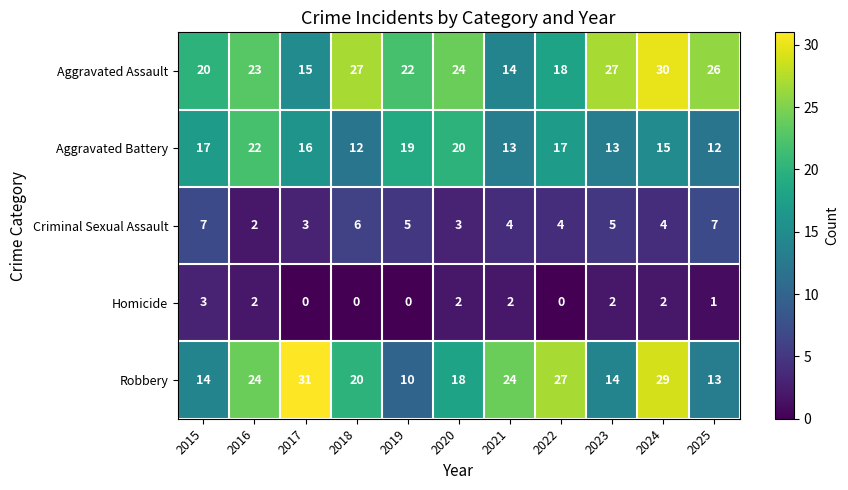

Is it true that Homicide equals 2 at 2016?

True